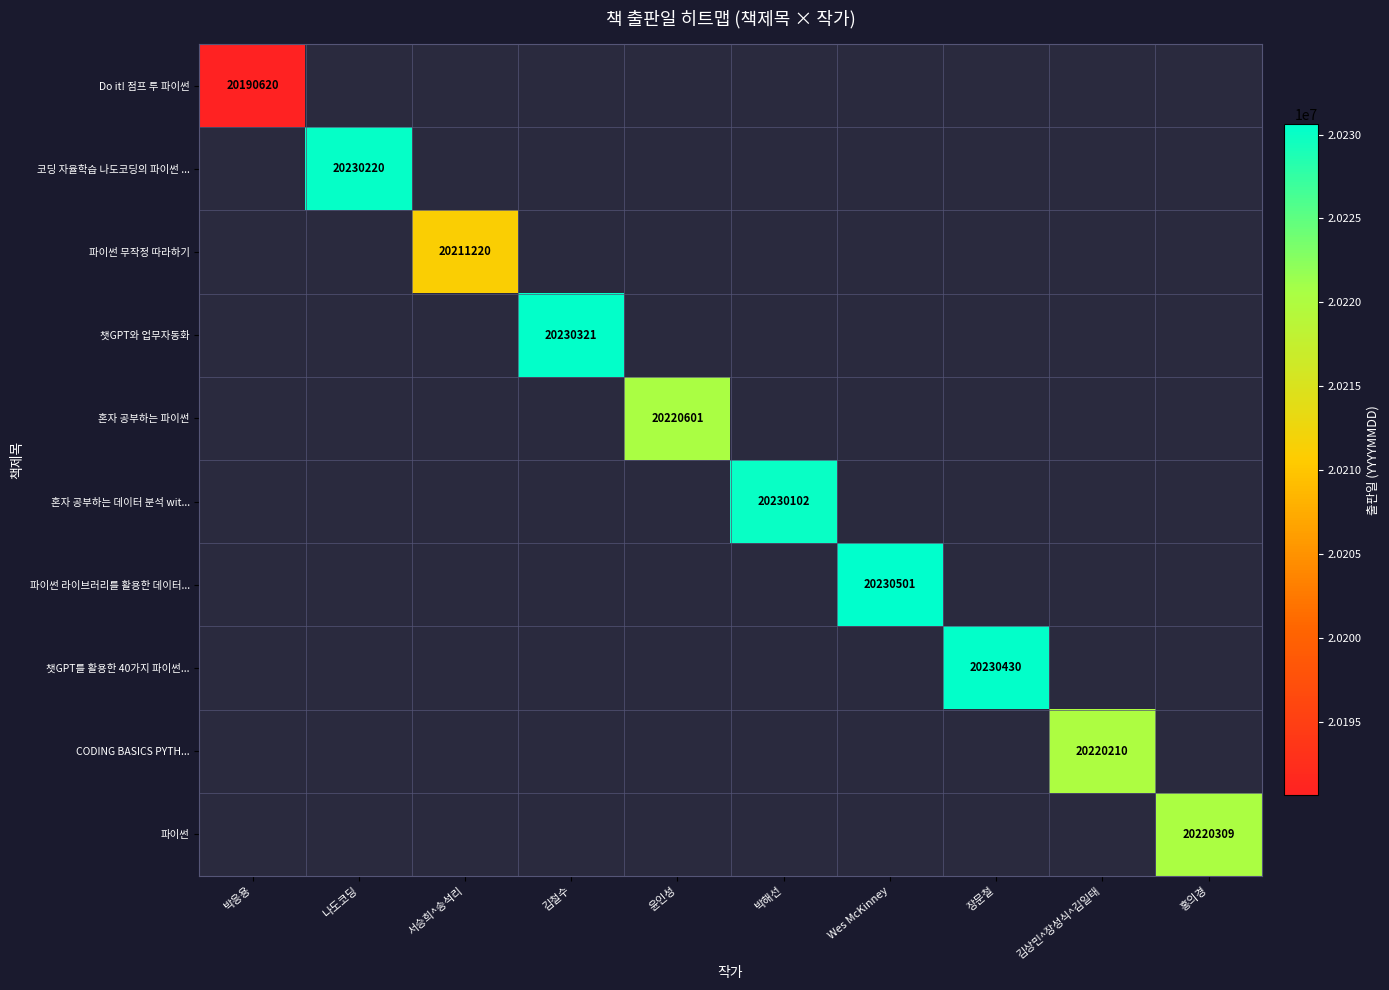

How many values in CODING BASICS PYTH... are above zero?

1